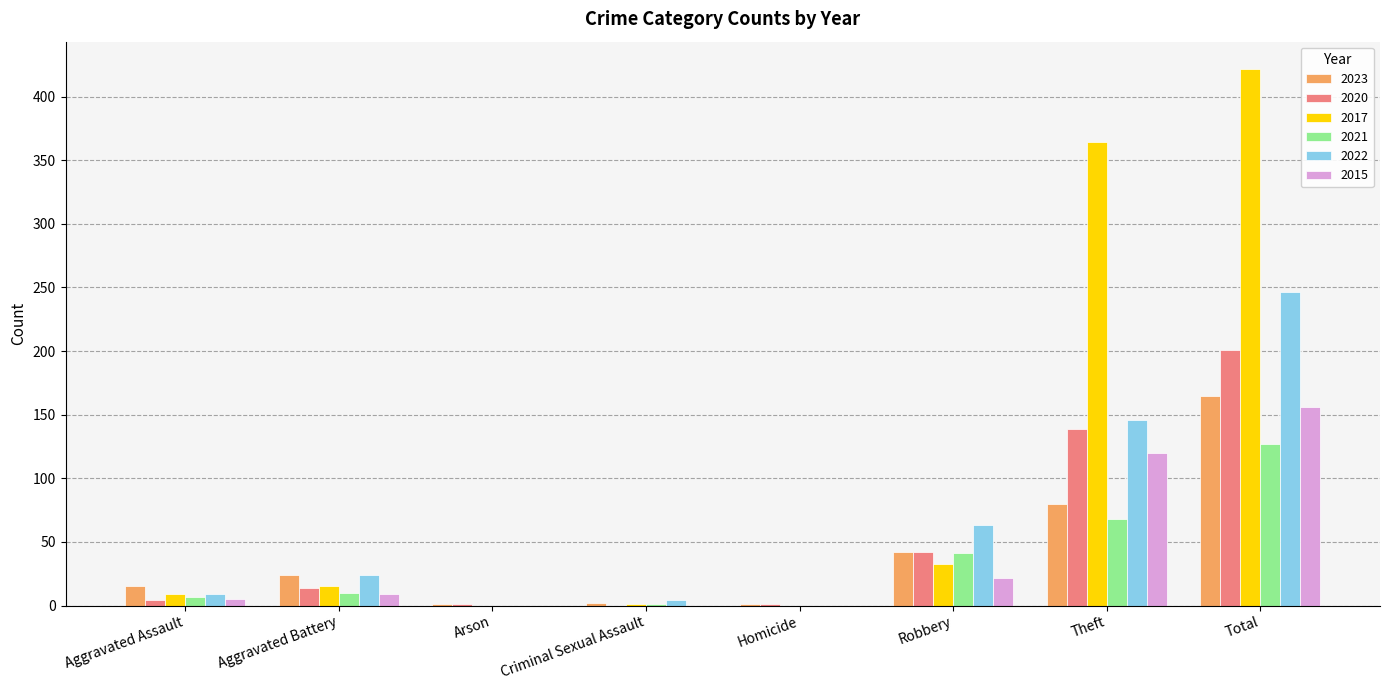

Is it true that 2020 equals 0 at Criminal Sexual Assault?

True